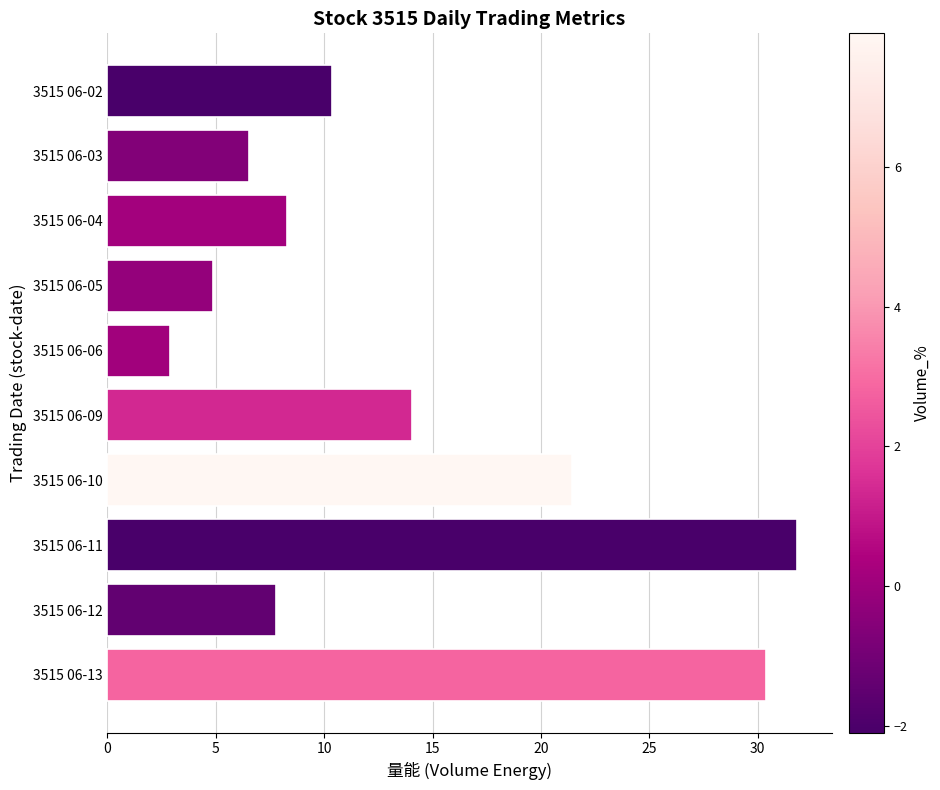

What is the greatest value displayed?

31.8